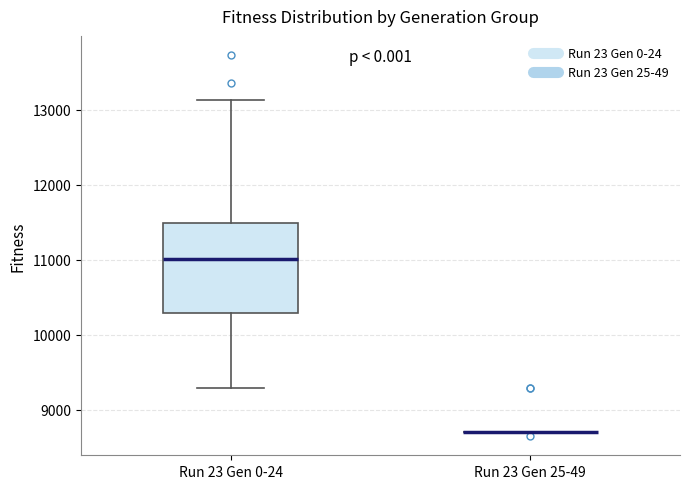

Reading left to right, read every box against the y-axis: the position of its median line, the range the box covers, and the ends of its whiskers. The values are not printed on the chart, so give them approximately, as read against the axis.

Run 23 Gen 0-24: median 11000, box 10300 to 11500, whiskers 9300 to 13100
Run 23 Gen 25-49: box collapsed to a line at 8700, whiskers 8700 to 8700